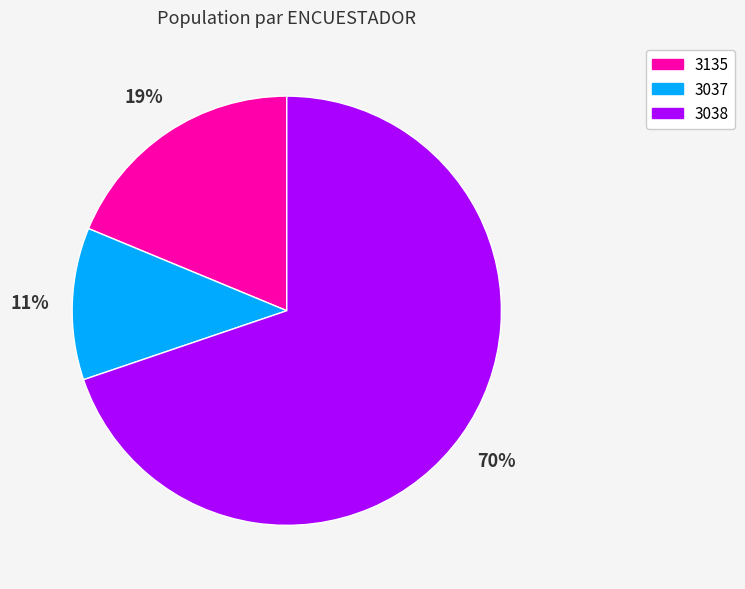

Is the sum of 3038 and 3135 greater than half?

Yes